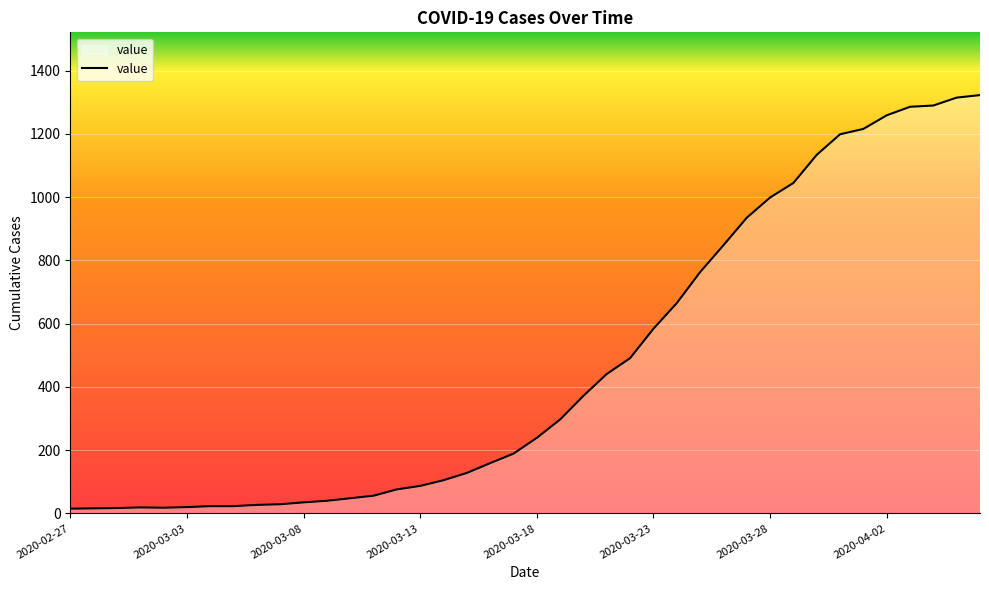

What is the difference between the maximum and minimum values?

1308